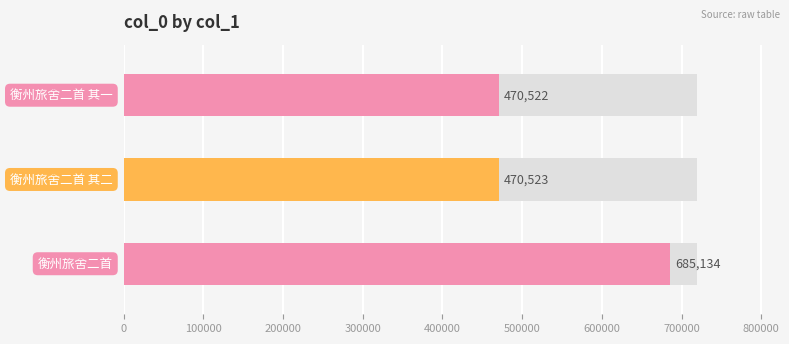

Reading right to left, transcribe all the data shown in this chart.

470522	470523	685134